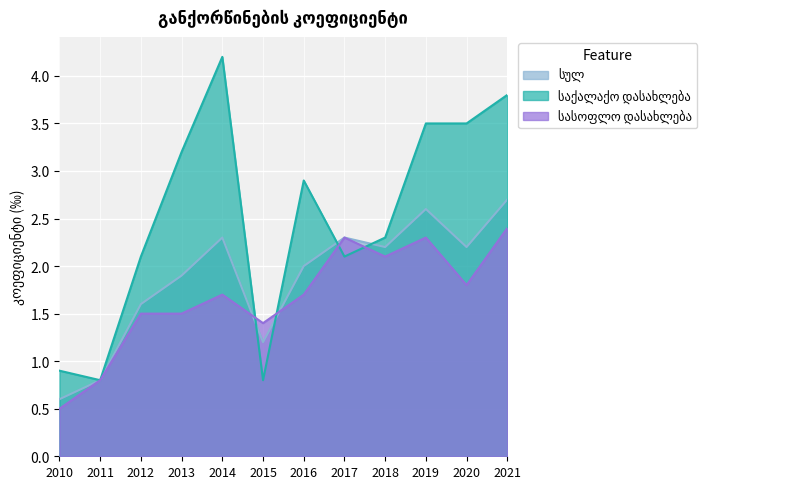

True or false: სულ has a value of 2.7 at 2021.

True